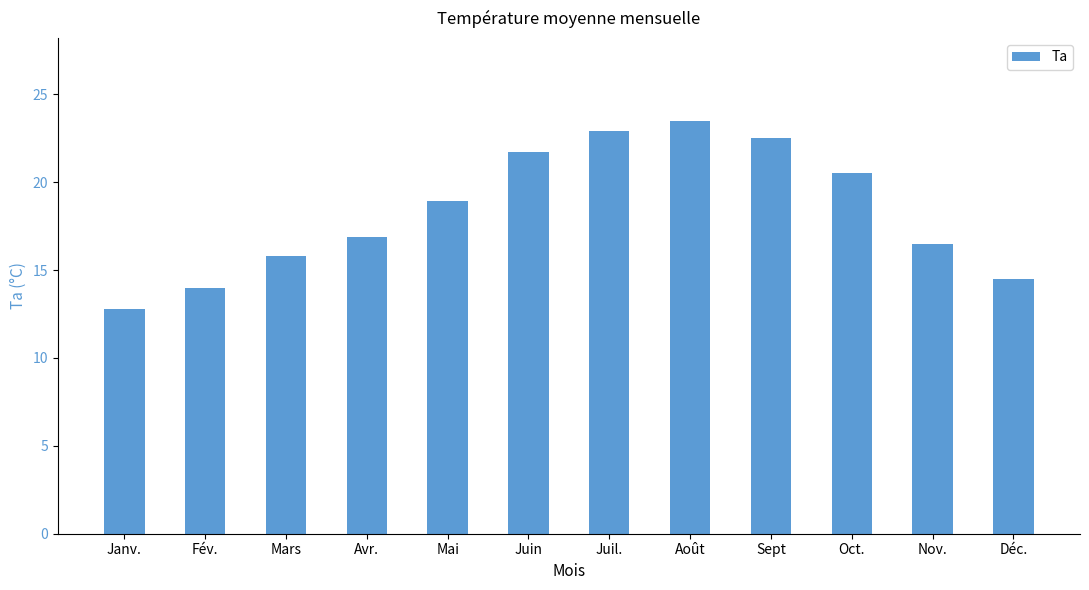

Reading left to right, what are all the values shown in this chart?

12.8	14.0	15.8	16.9	18.9	21.7	22.9	23.5	22.5	20.5	16.5	14.5